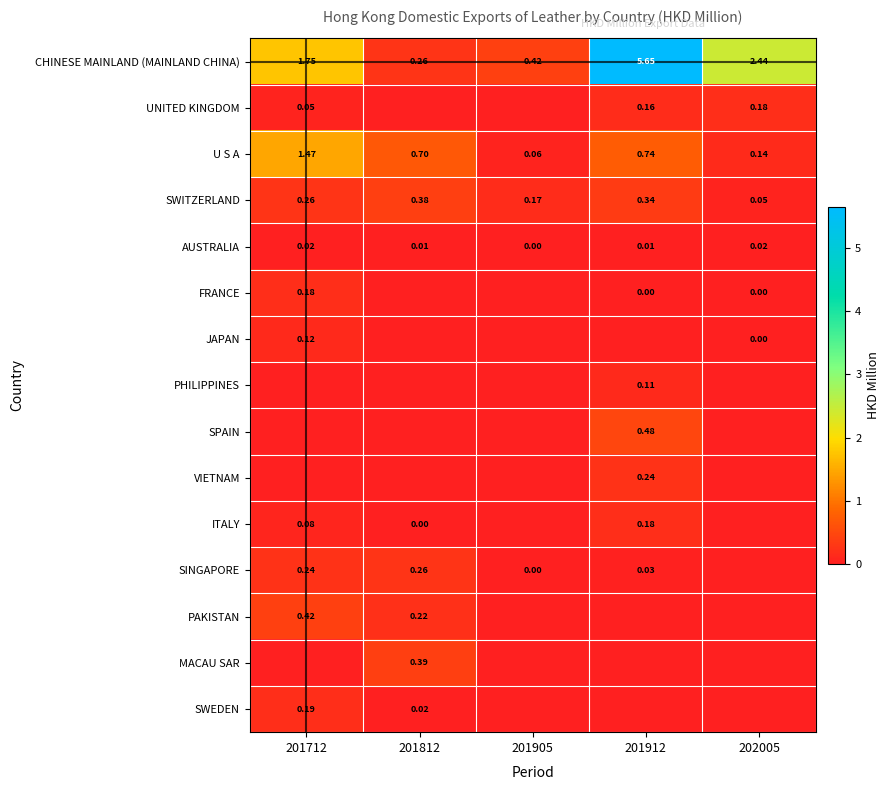

Is the value of SWITZERLAND at 201912 greater than the value of CHINESE MAINLAND (MAINLAND CHINA) at 202005?

No